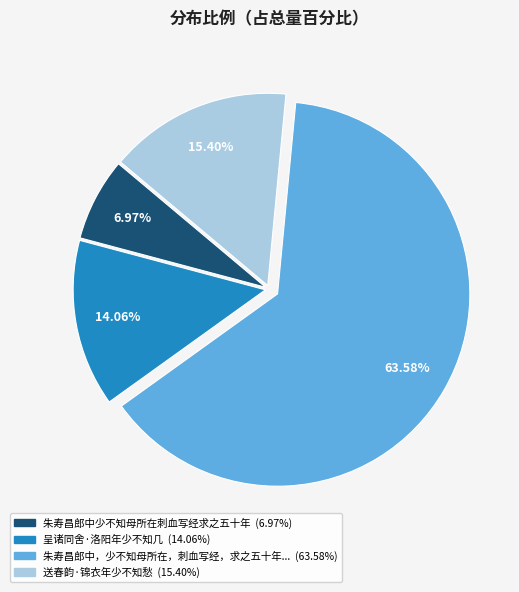

To the nearest percent, what is the average slice percentage?

25%